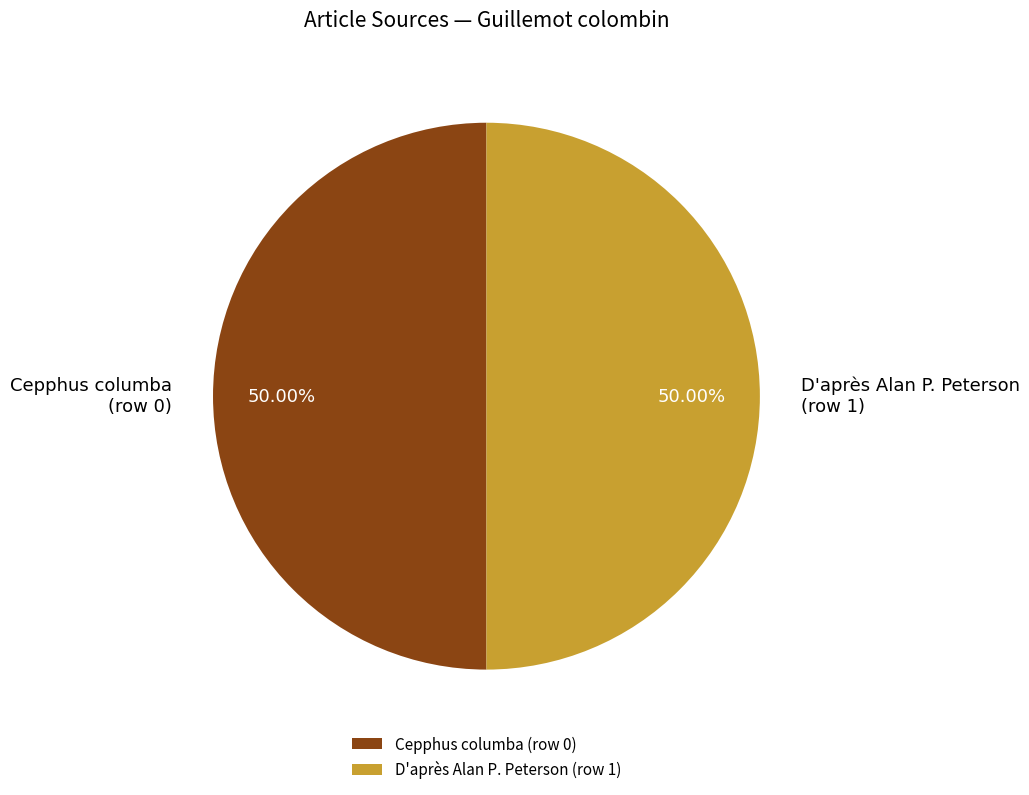

Count the number of slices in the pie.

2